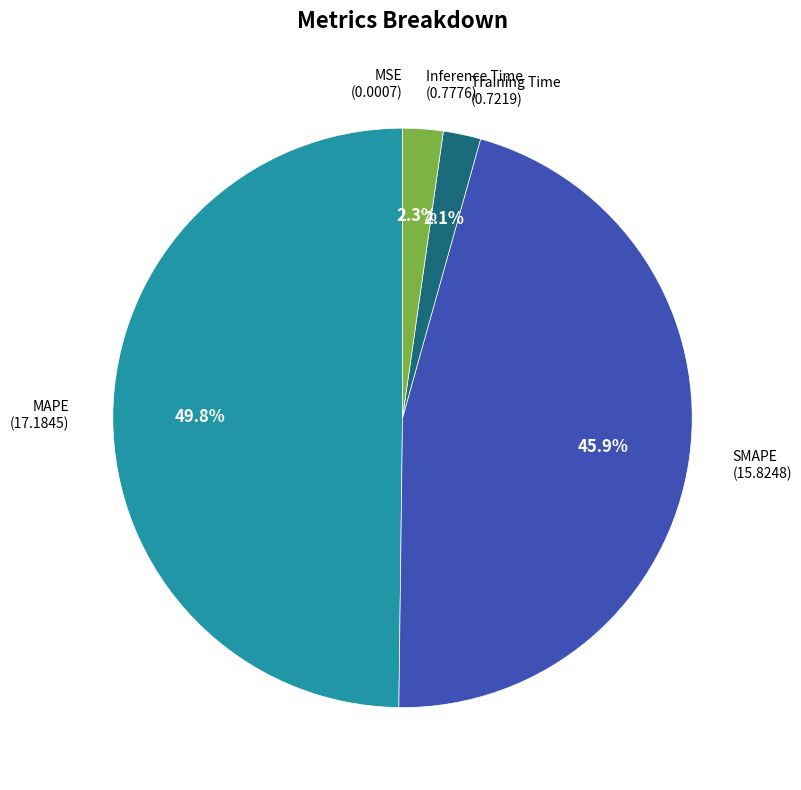

What is the smallest slice in the pie chart?

MSE